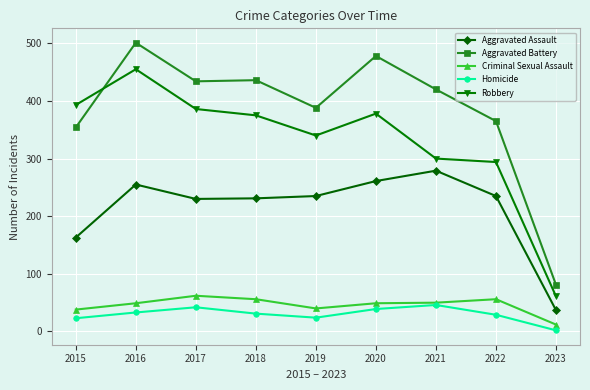

What is the minimum value for Aggravated Assault?

37